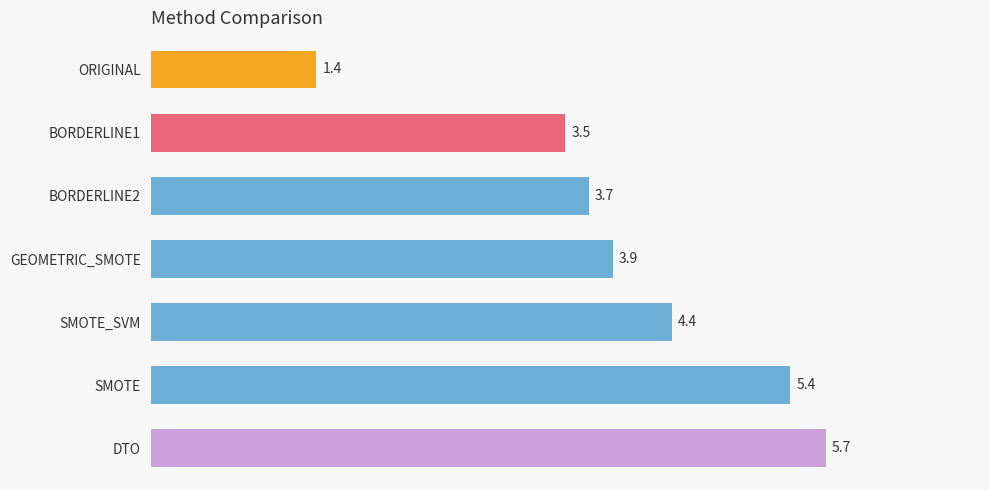

What is the smallest value displayed?

1.4